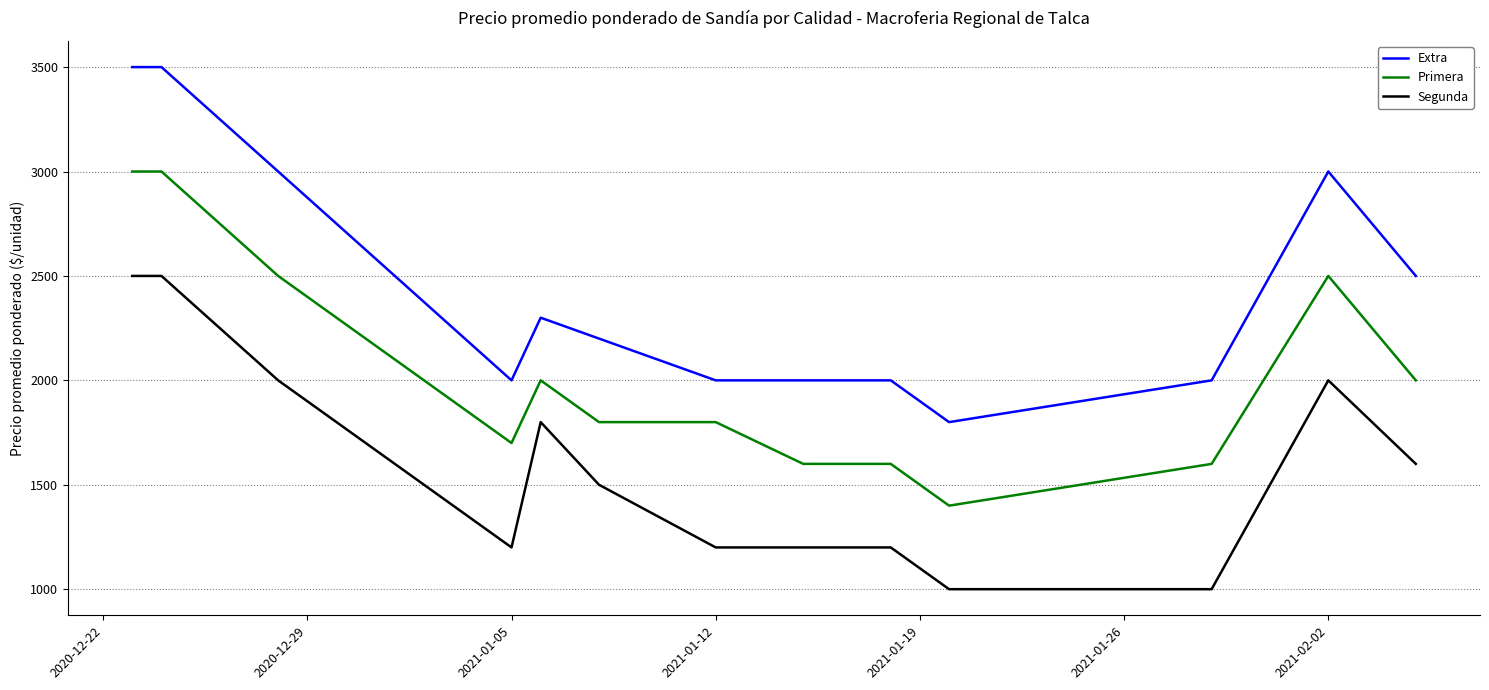

What is the difference between the maximum and minimum values in the Extra series?

1700